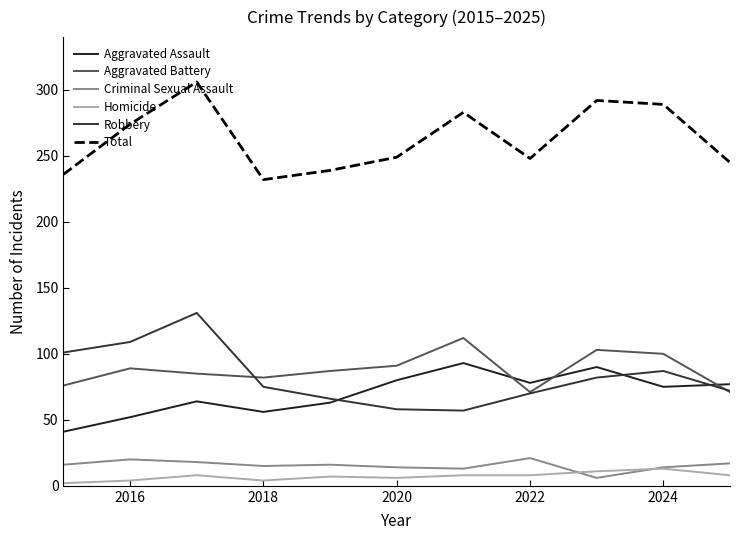

Does the chart have visible grid lines?

No